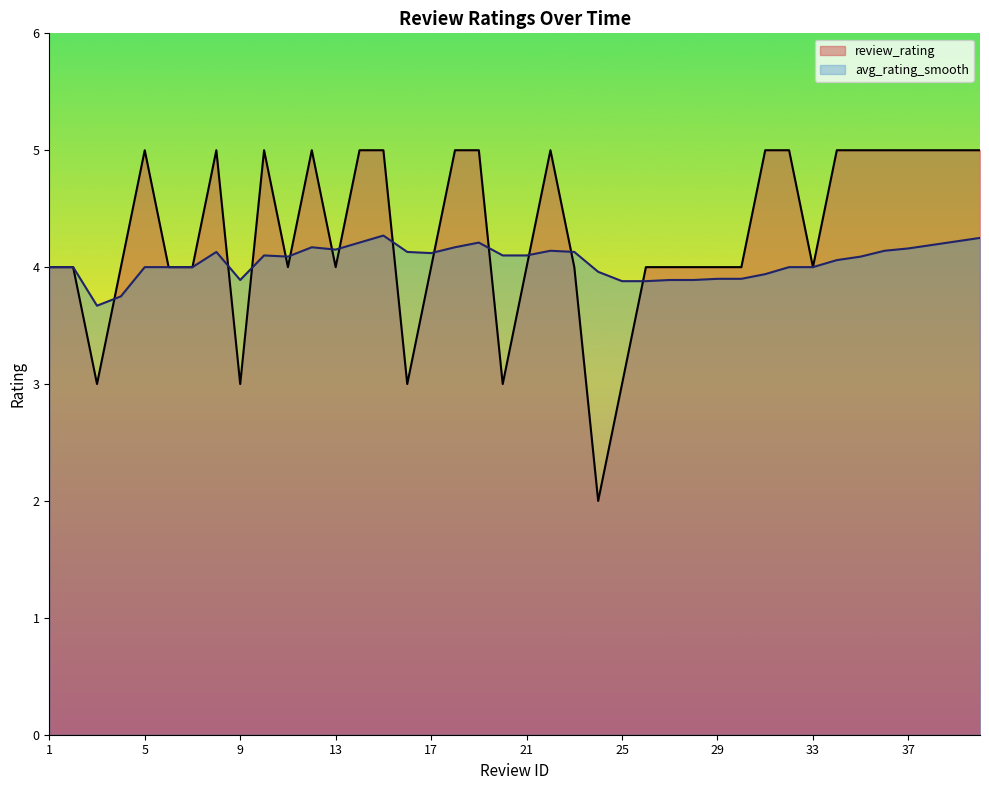

True or false: avg_rating_smooth has a value of 3.9 at 28.

True